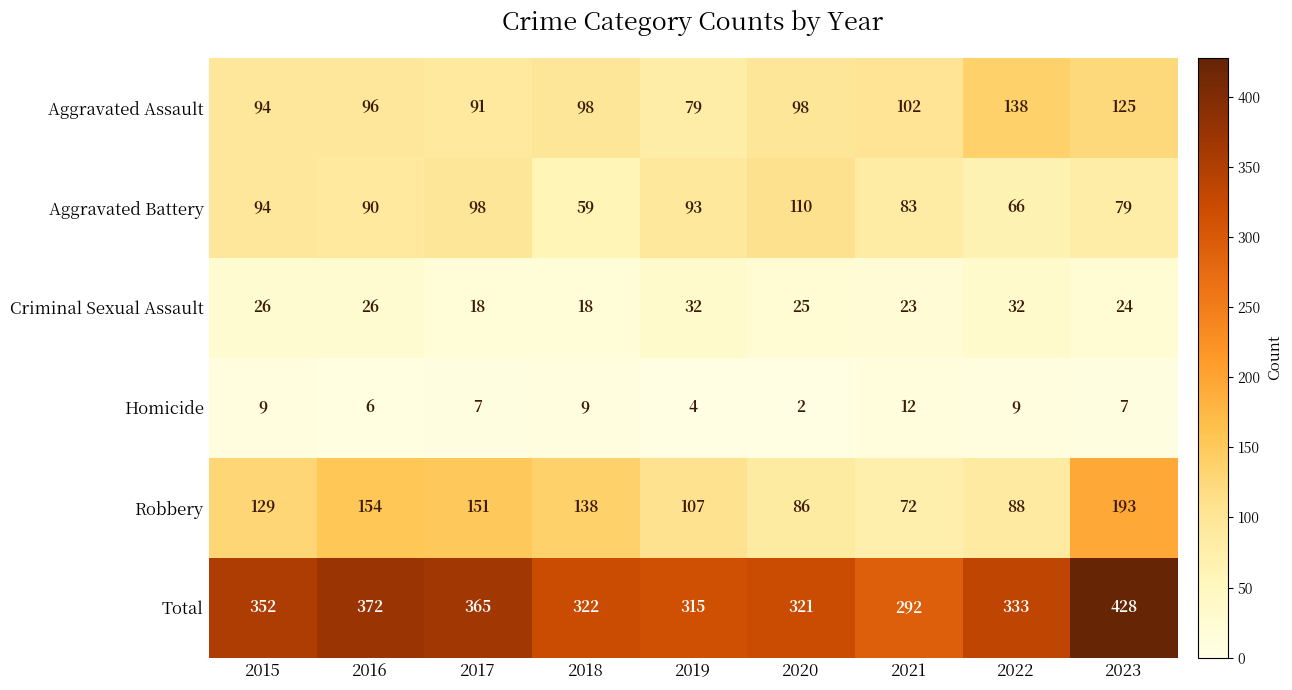

Which category has the highest value across all series?

2023